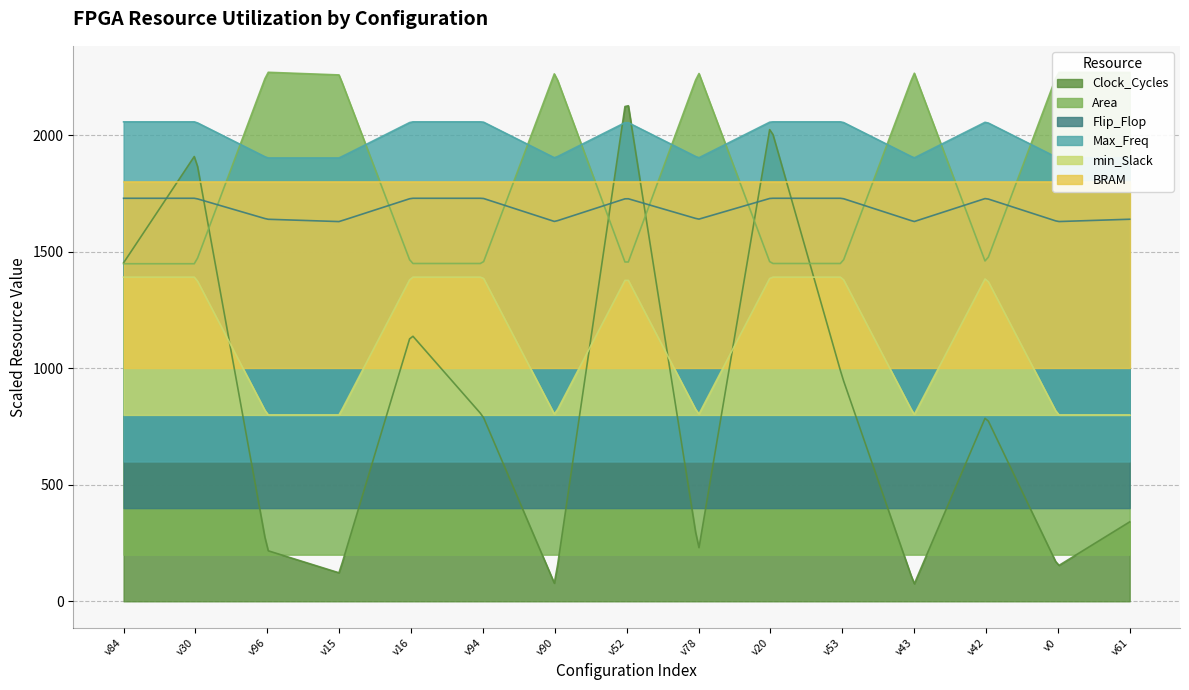

Which series has the largest range (max minus min)?

Clock_Cycles